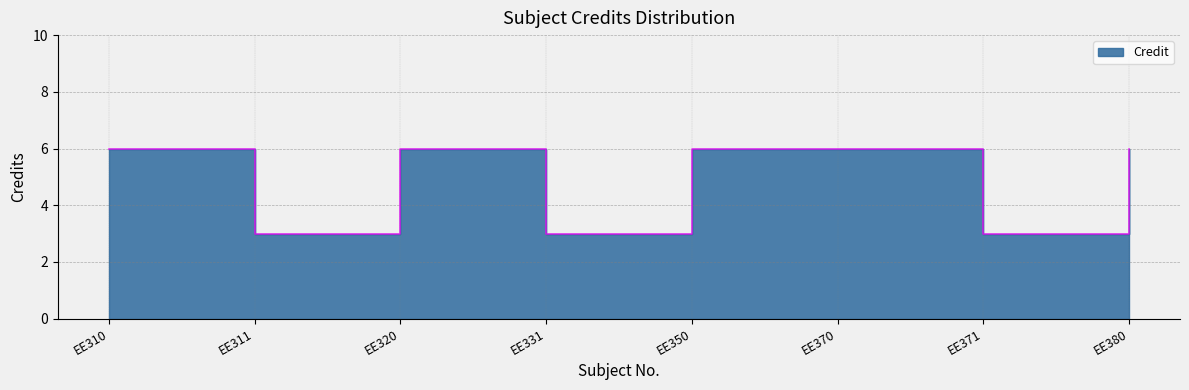

The chart shows a value of 6 at EE370. True or false?

True